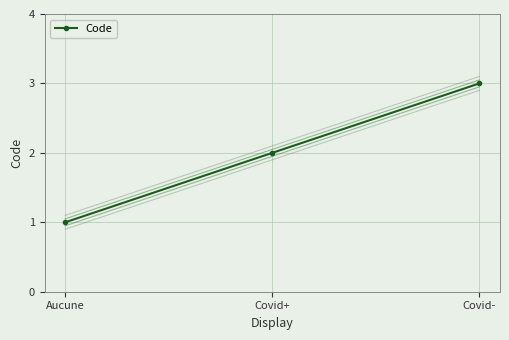

What is the sum of all values?

6